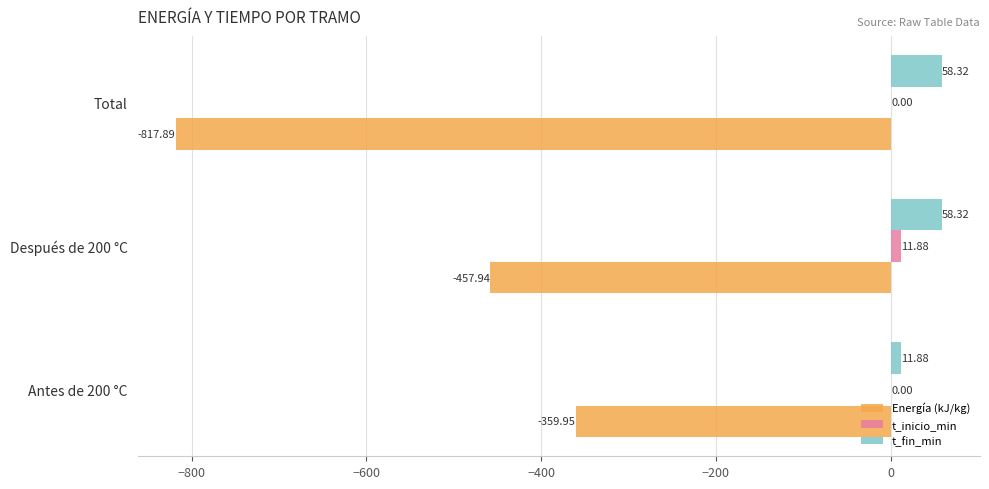

What is the average value of the t_inicio_min series?

4.0